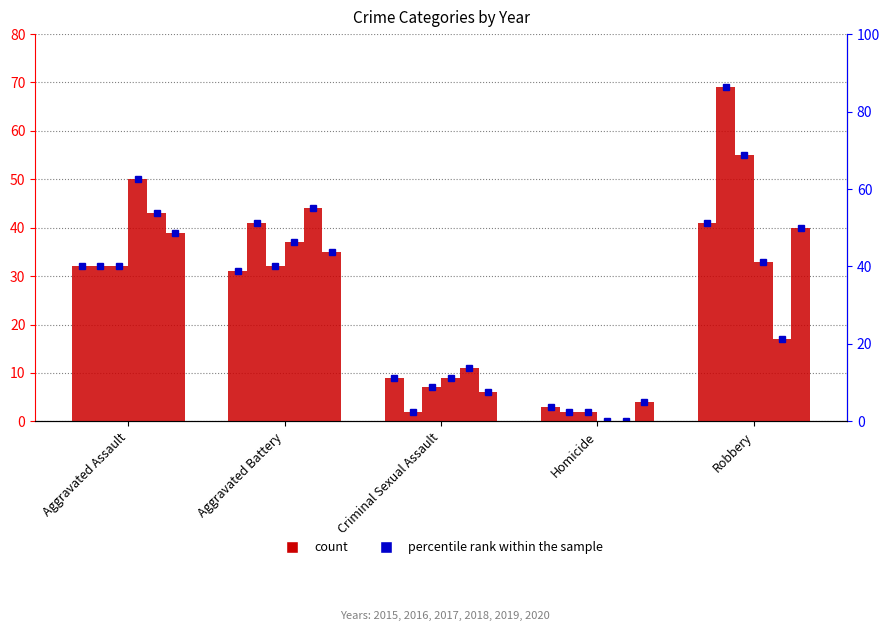

Reading right to left, extract all data points from this chart.

2015: Robbery=41	Homicide=3	Criminal Sexual Assault=9	Aggravated Battery=31	Aggravated Assault=32
2016: Robbery=69	Homicide=2	Criminal Sexual Assault=2	Aggravated Battery=41	Aggravated Assault=32
2017: Robbery=55	Homicide=2	Criminal Sexual Assault=7	Aggravated Battery=32	Aggravated Assault=32
2018: Robbery=33	Homicide=0	Criminal Sexual Assault=9	Aggravated Battery=37	Aggravated Assault=50
2019: Robbery=17	Homicide=0	Criminal Sexual Assault=11	Aggravated Battery=44	Aggravated Assault=43
2020: Robbery=40	Homicide=4	Criminal Sexual Assault=6	Aggravated Battery=35	Aggravated Assault=39